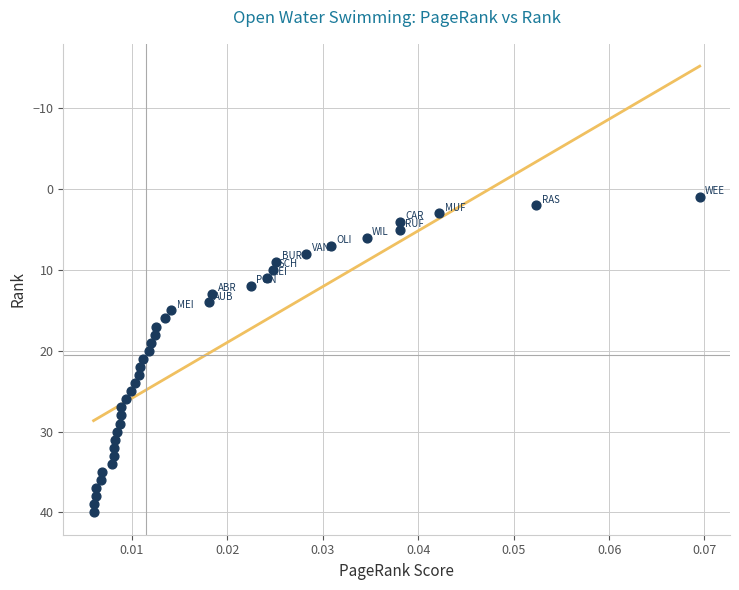

What is the range of Y values (max minus min)?

39